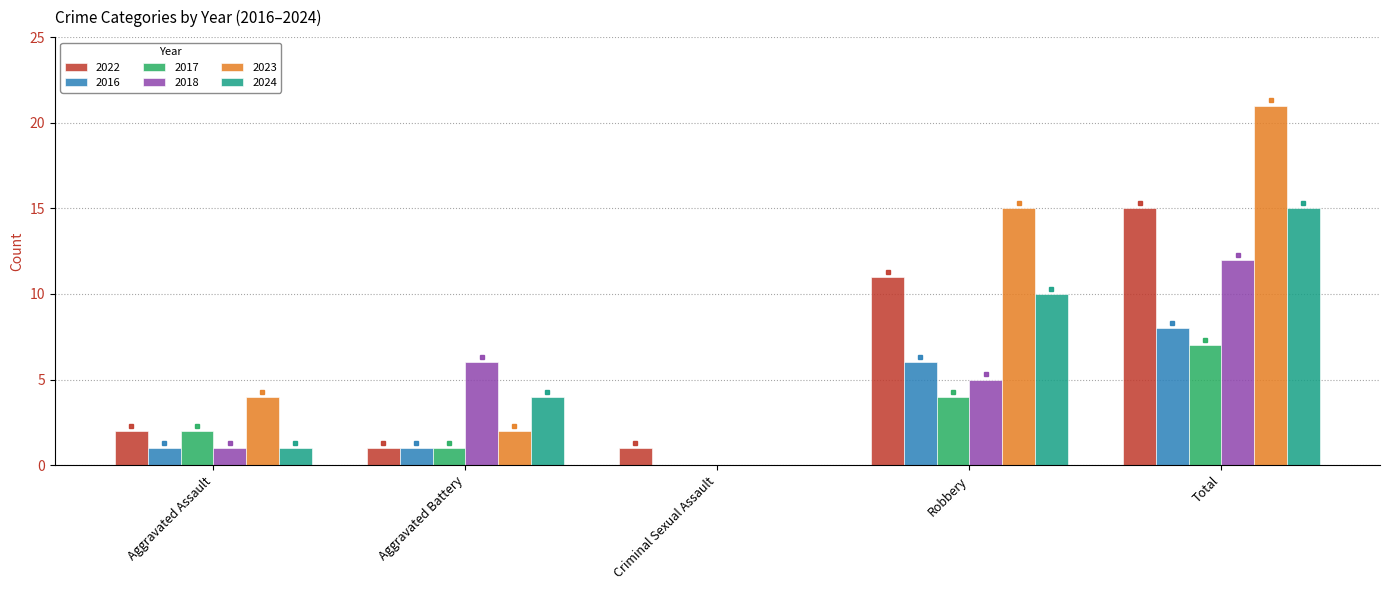

What is the total value across all series at Robbery?

51